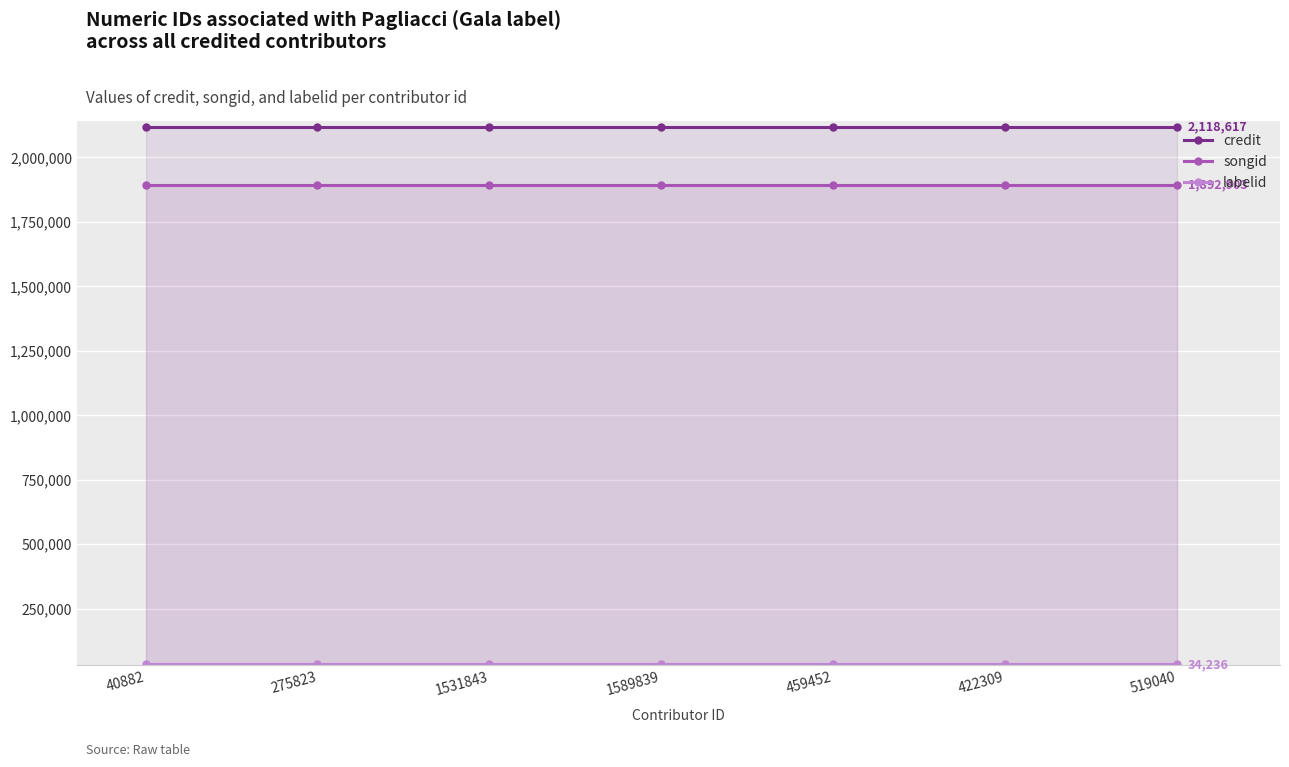

Between 40882 and 519040, which series saw the biggest shift?

credit